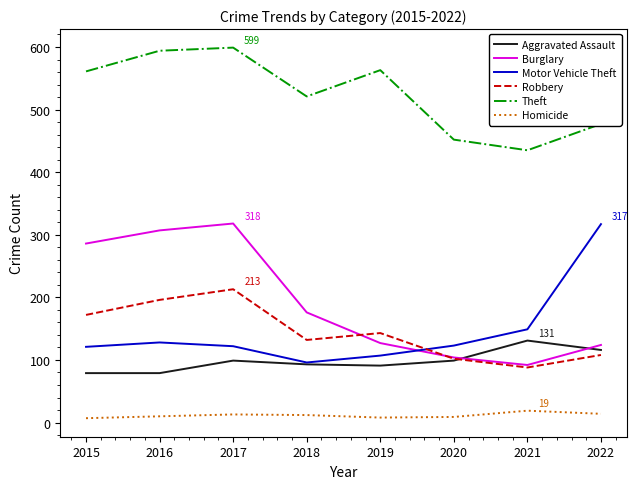

What is the lowest value of the Theft series?

435